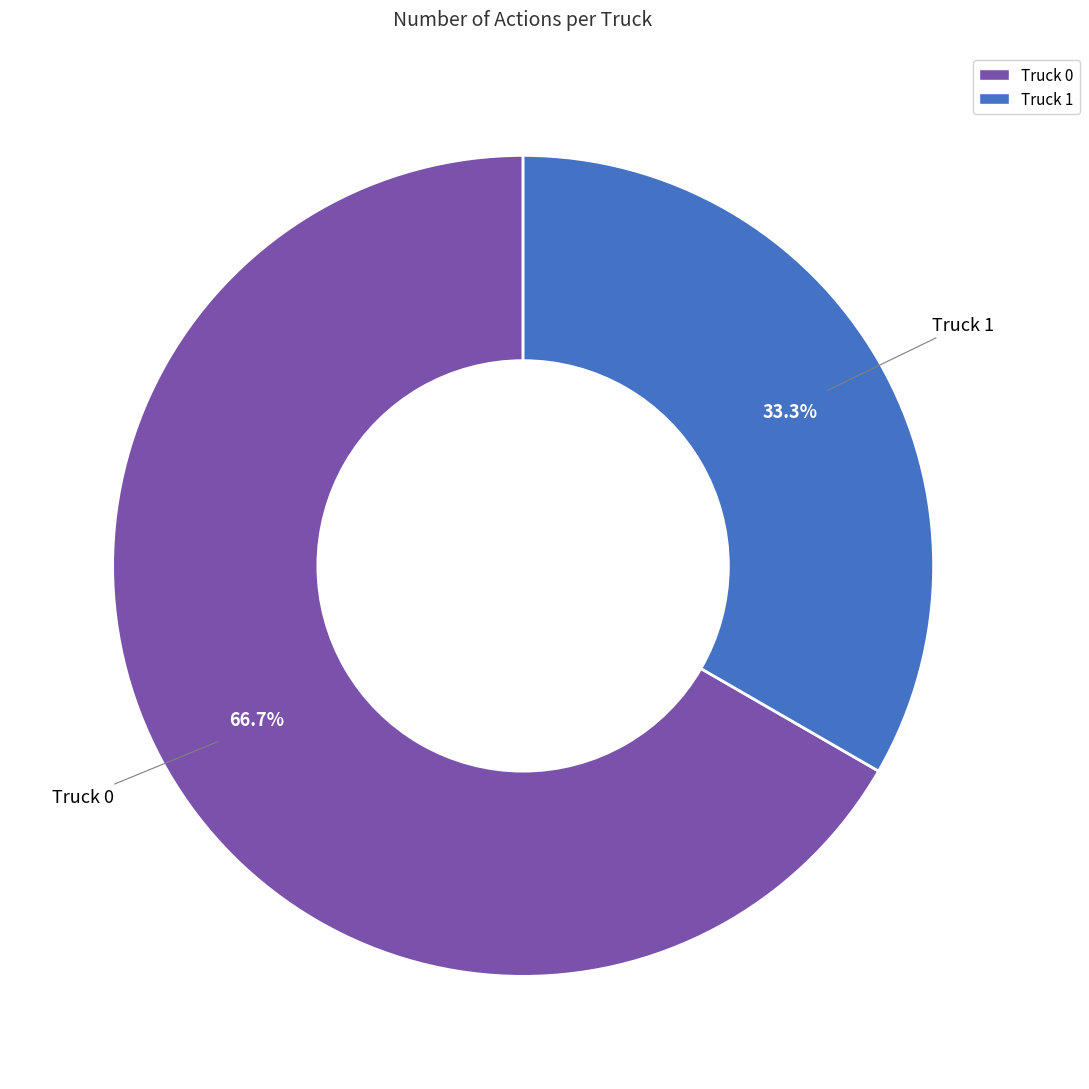

The Truck 0 slice represents 67% of the pie. True or false?

True